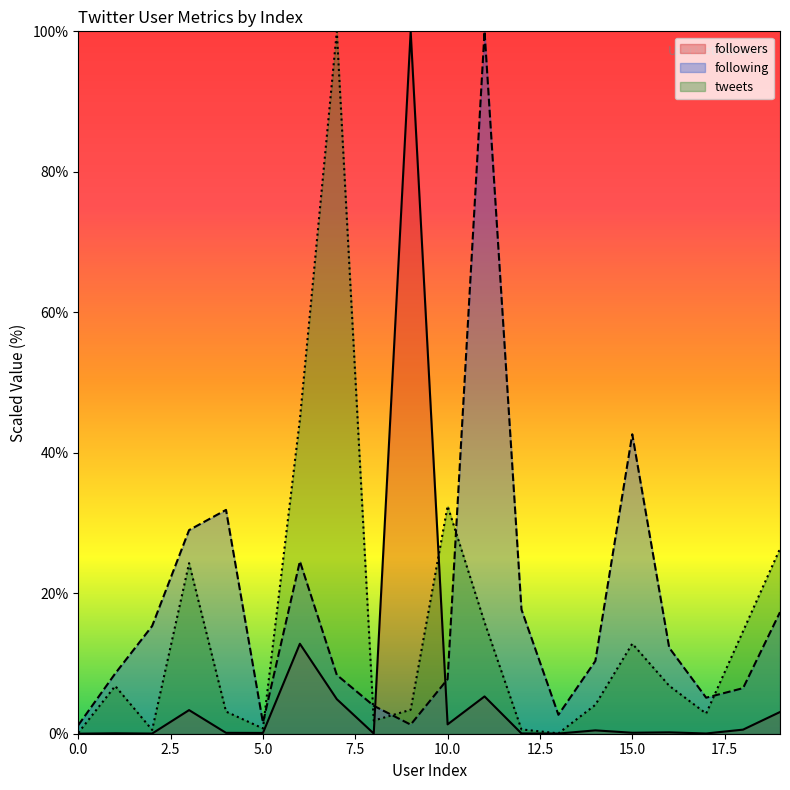

List the series in order of their overall mean, highest first.

following, tweets, followers